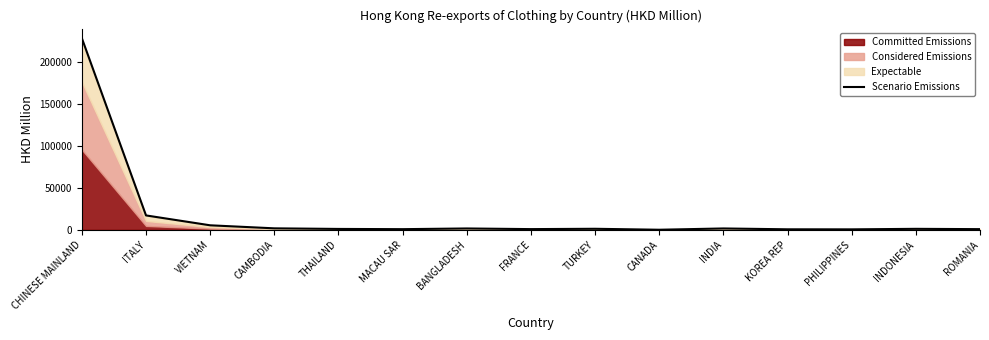

Is it true that the value at PHILIPPINES is 400.5?

False